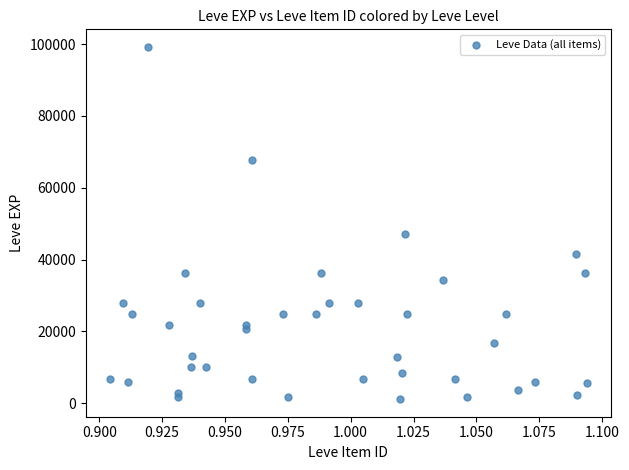

What Y value in the scatter plot is closest to 50190?

47200